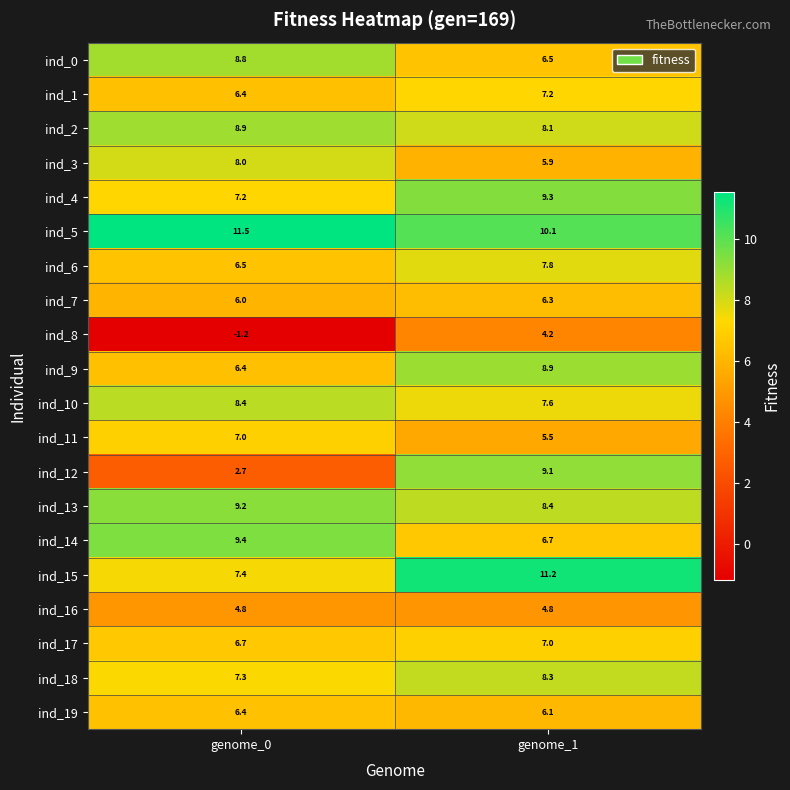

List the labels in order of ind_0 value, smallest first.

genome_1, genome_0